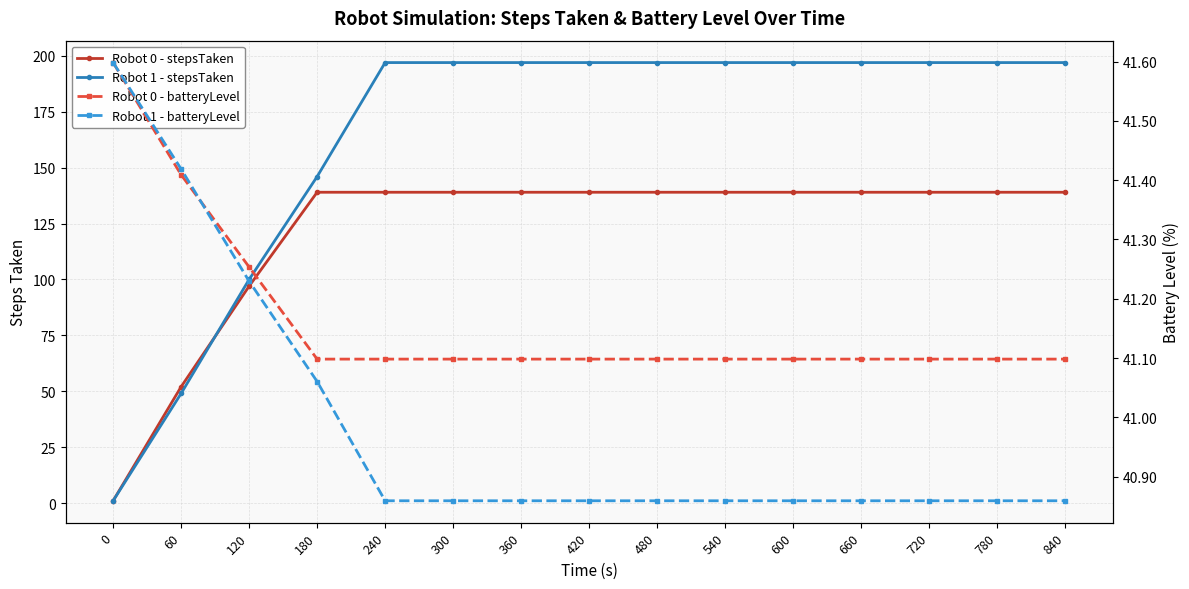

What is the maximum value for Robot 0 - batteryLevel?

41.6